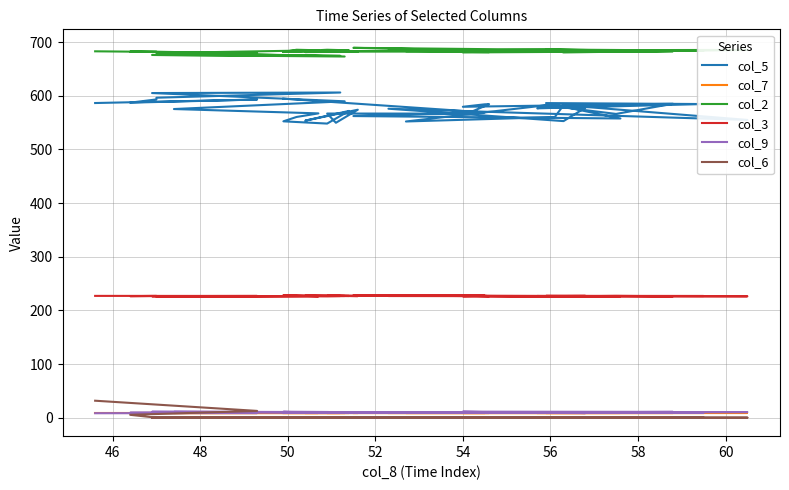

Does the chart have visible grid lines?

Yes